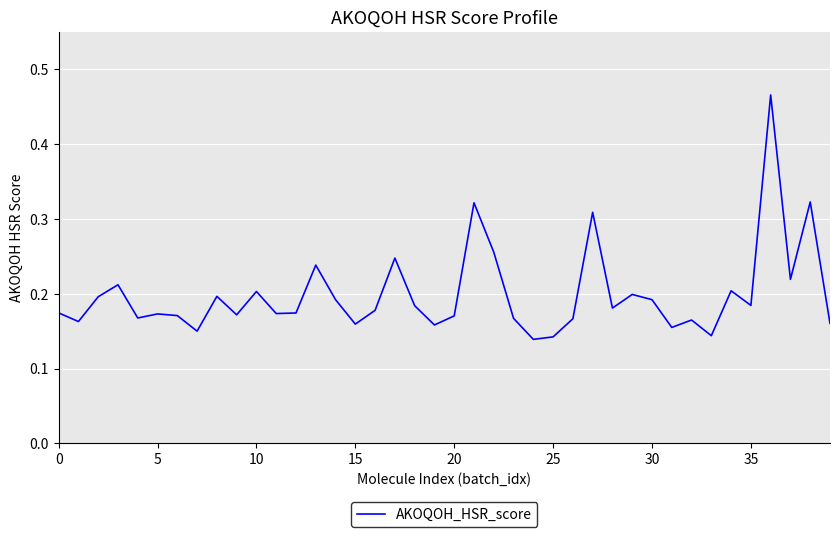

How many lines are shown in the chart?

1